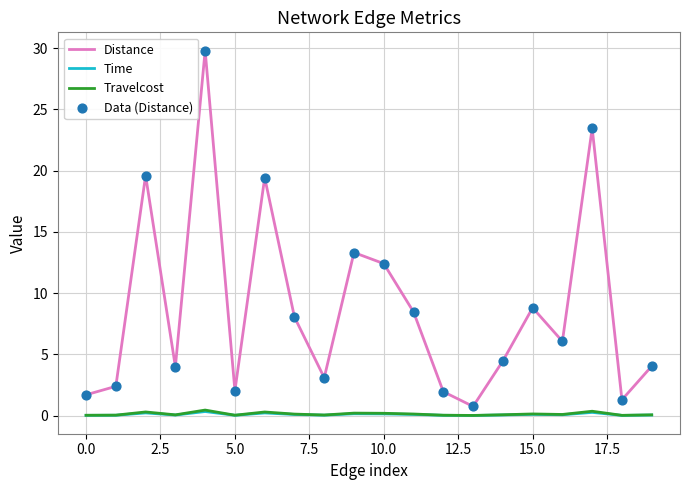

Which series has the widest spread of values?

Distance